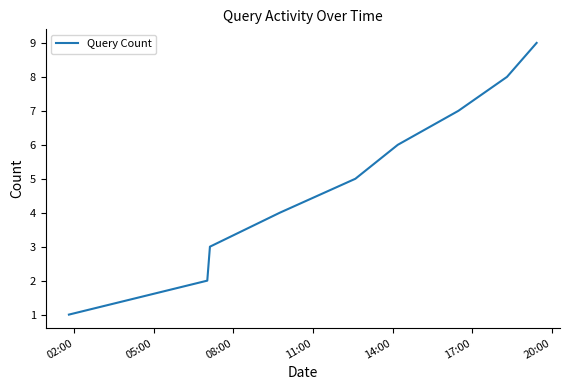

True or false: the data has more than 0 interior local peaks.

False